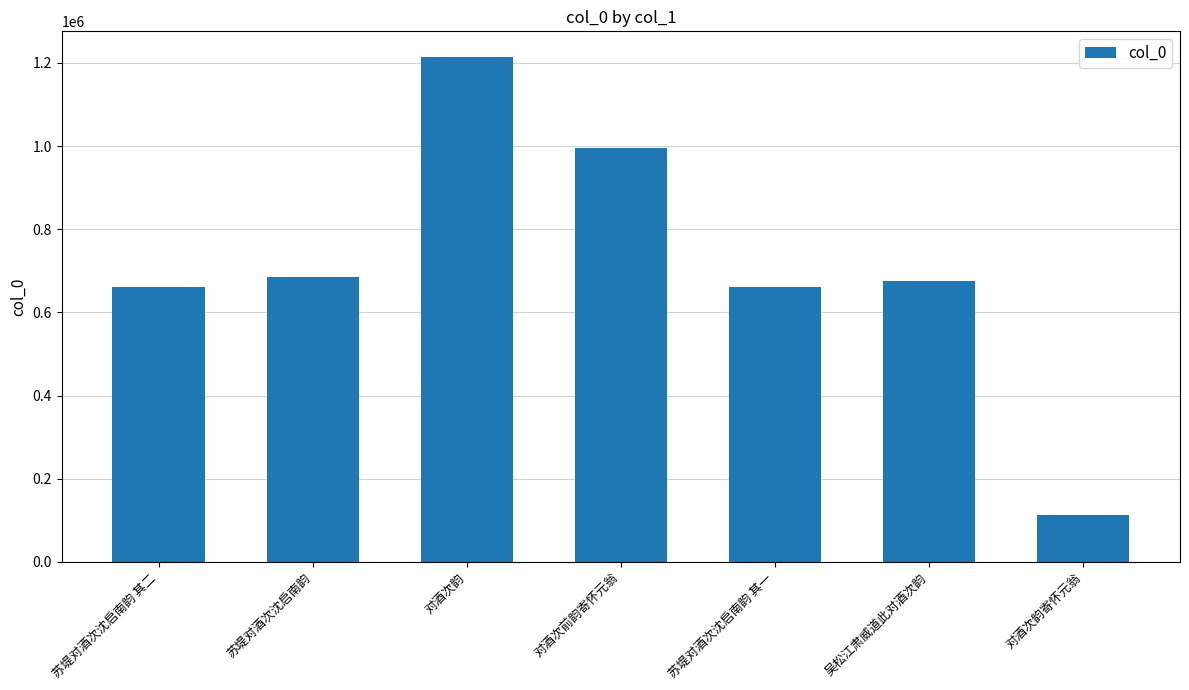

What is the sum of all values?

5010363